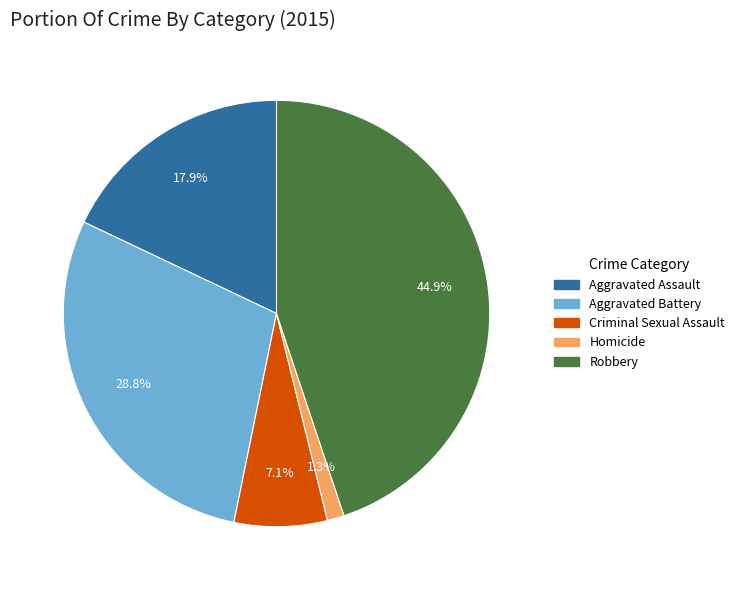

What is the smallest slice in the pie chart?

Homicide